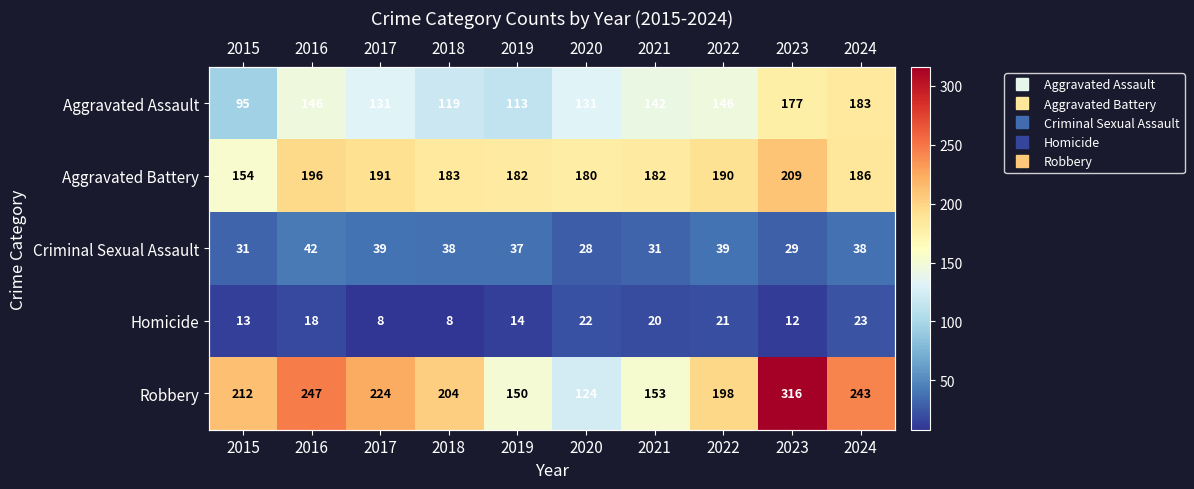

List the labels in order of Robbery value, smallest first.

2020, 2019, 2021, 2022, 2018, 2015, 2017, 2024, 2016, 2023